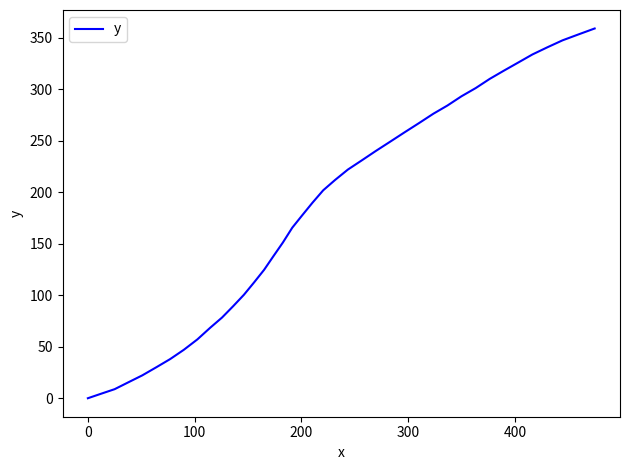

What is the difference between the maximum and minimum values?

358.8